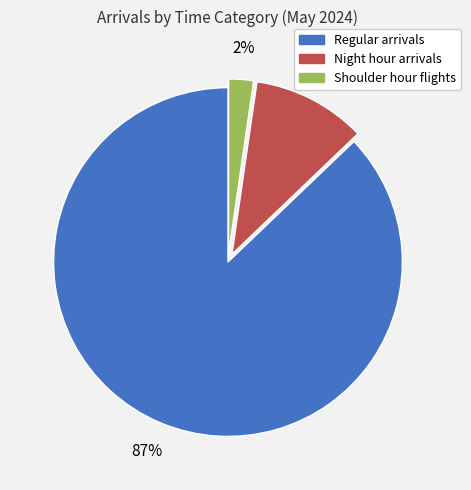

Is it true that Night hour arrivals is 1% of the pie?

False